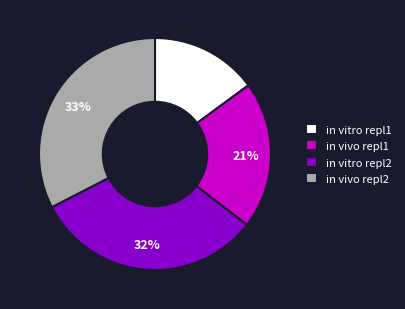

To the nearest percent, what percentage of the pie is in vitro repl1?

15%